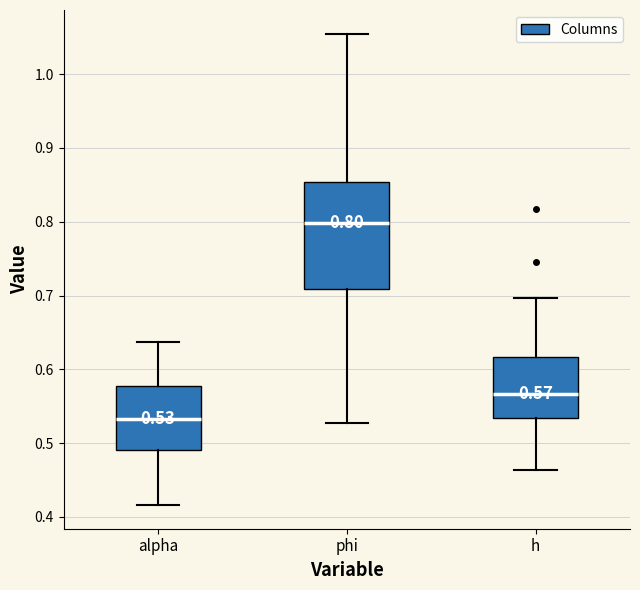

Which box has the lowest median line?

alpha